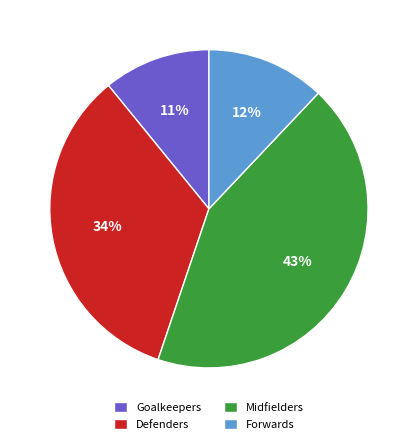

To the nearest percent, what percentage of the pie is Defenders?

34%